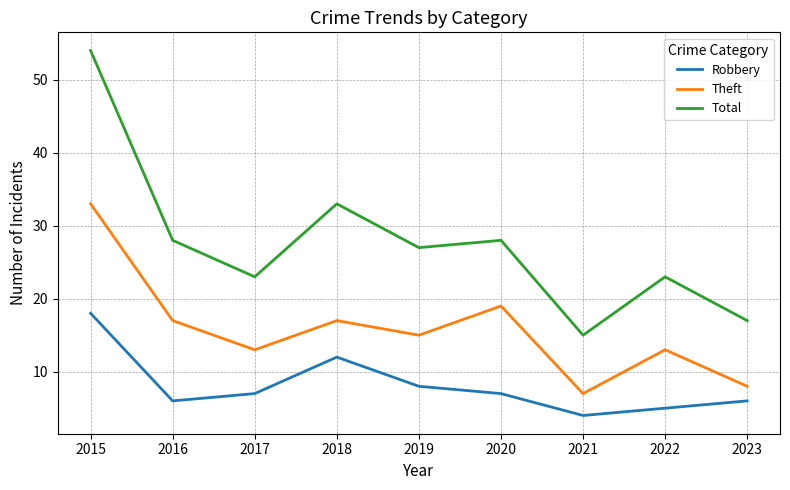

What is the average value of the Robbery series?

8